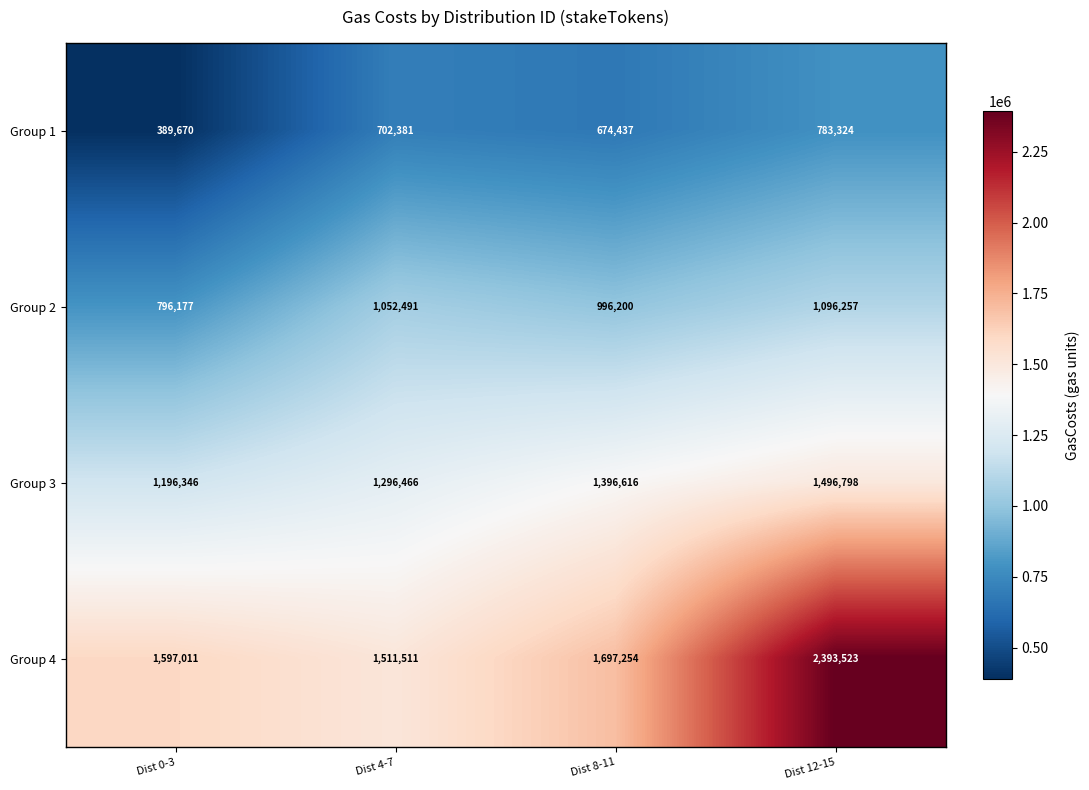

What is the difference between the highest and lowest values at Dist 4-7?

809130